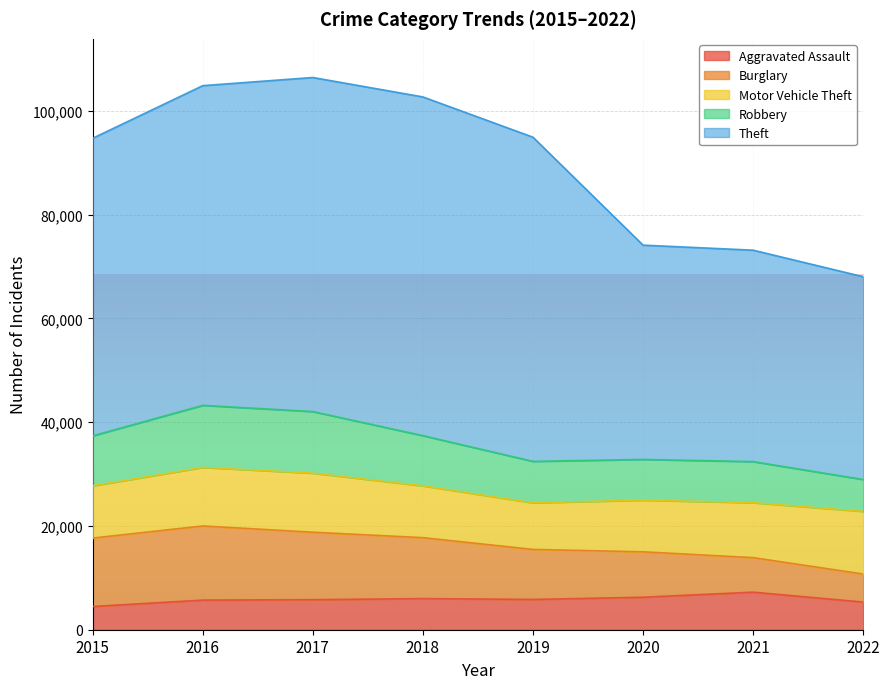

How many data points in Robbery are above 9638?

3